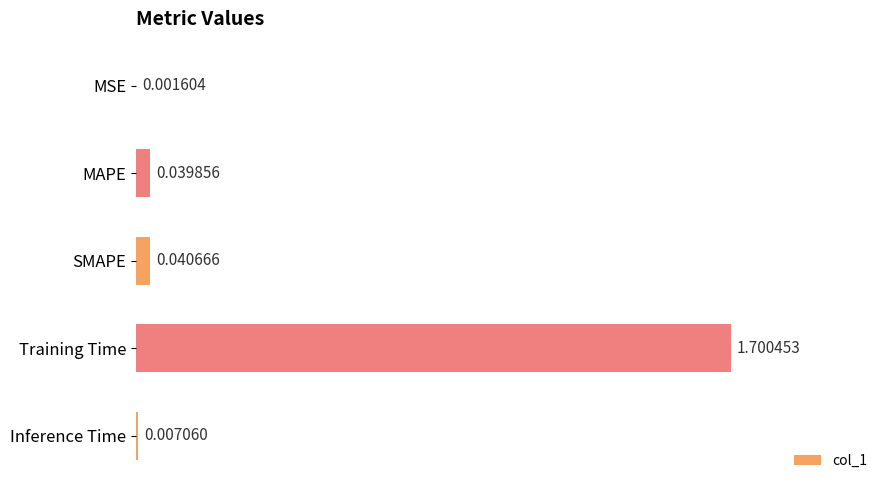

Where is the data nearest to the value 0?

MSE